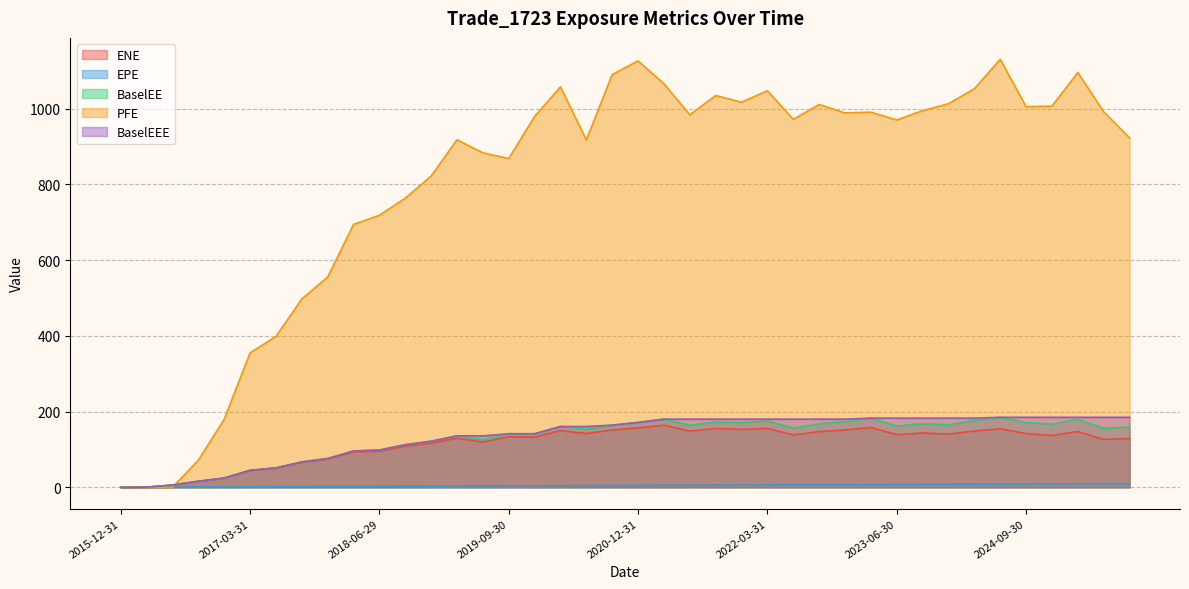

What position from the right is 2019-12-31?

24